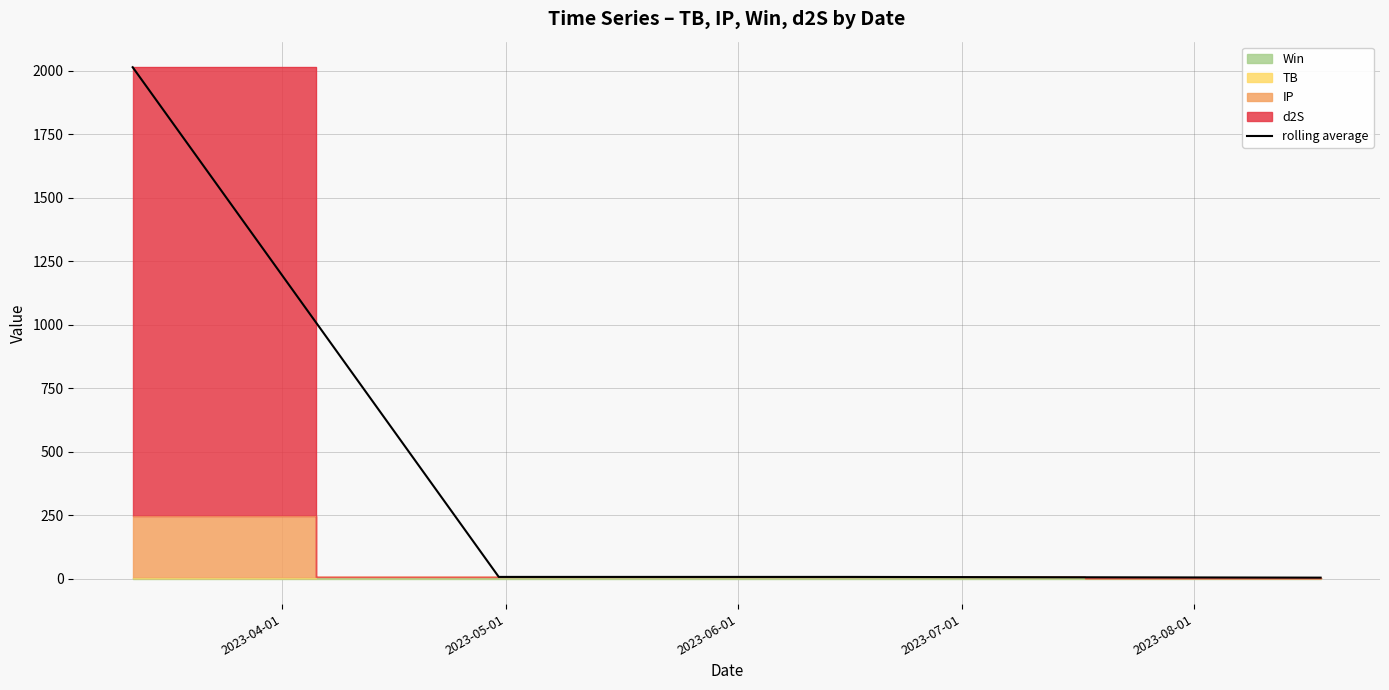

Between 2023-08-01 and 2023-04-01, which is larger?

2023-04-01